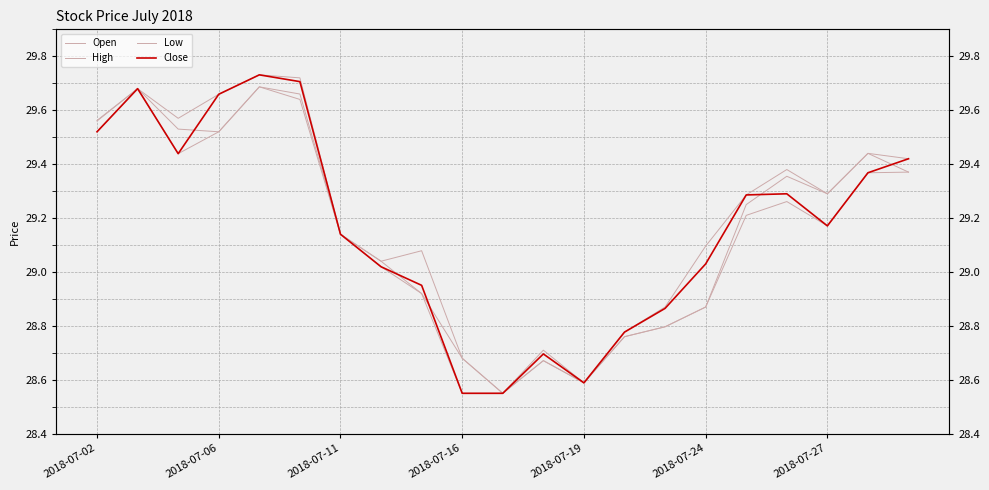

What is the difference between the maximum and second lowest values in the Open series?

1.1